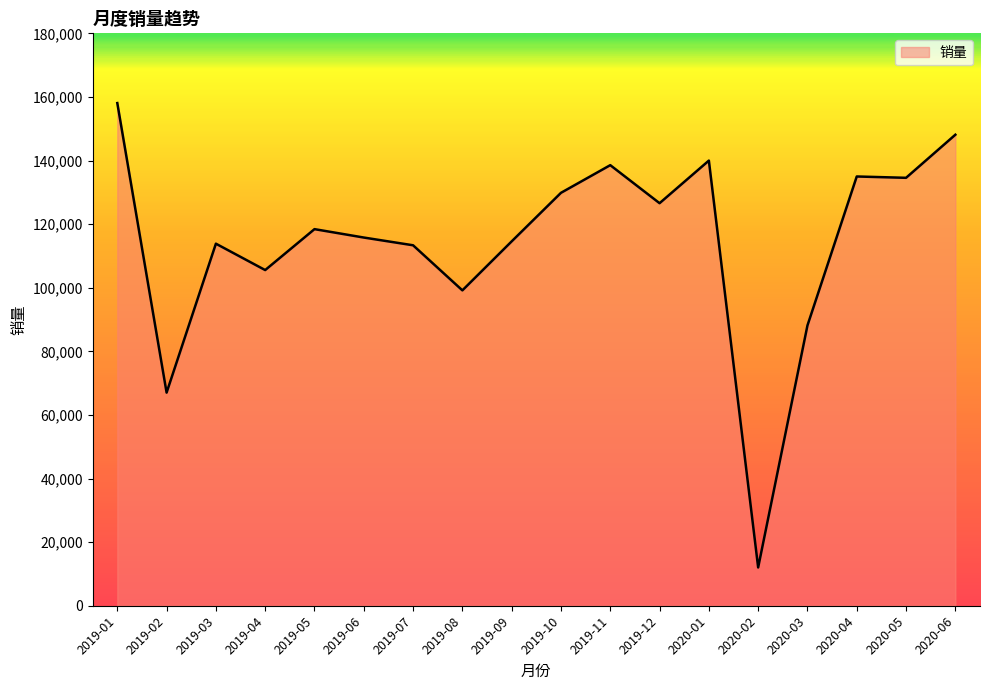

Is it true that the value at 2020-02 is 12035?

True